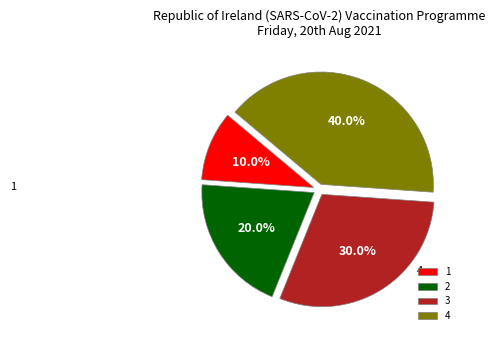

To the nearest percent, what is the difference between the largest and smallest slice percentages?

30%